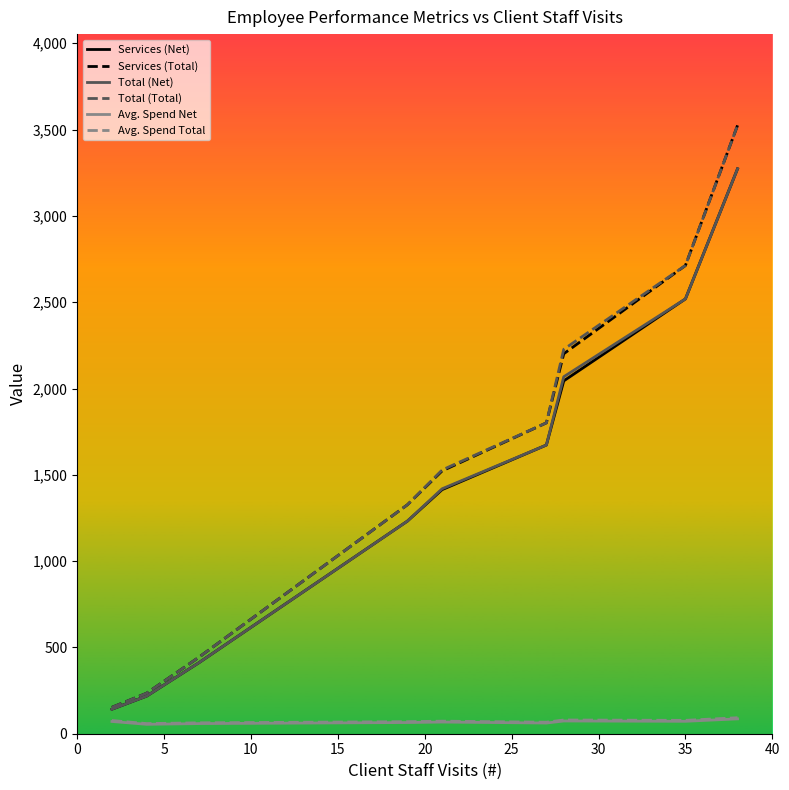

True or false: Avg. Spend Net and Total (Total) intersect in this chart.

False